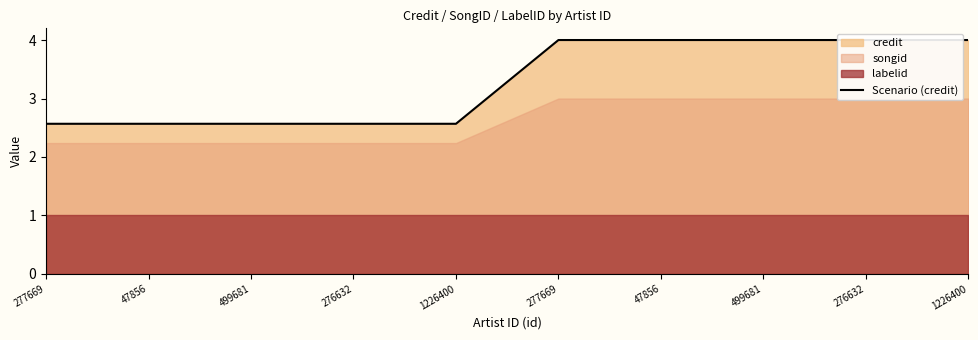

How many lines are shown in the chart?

1